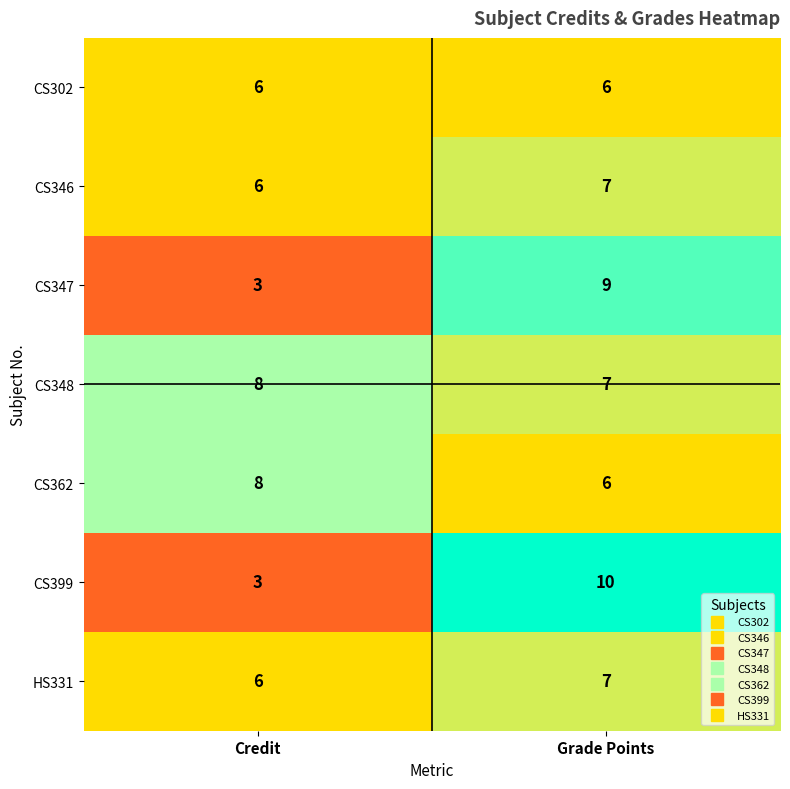

At which category is the sum across all series the highest?

Grade Points